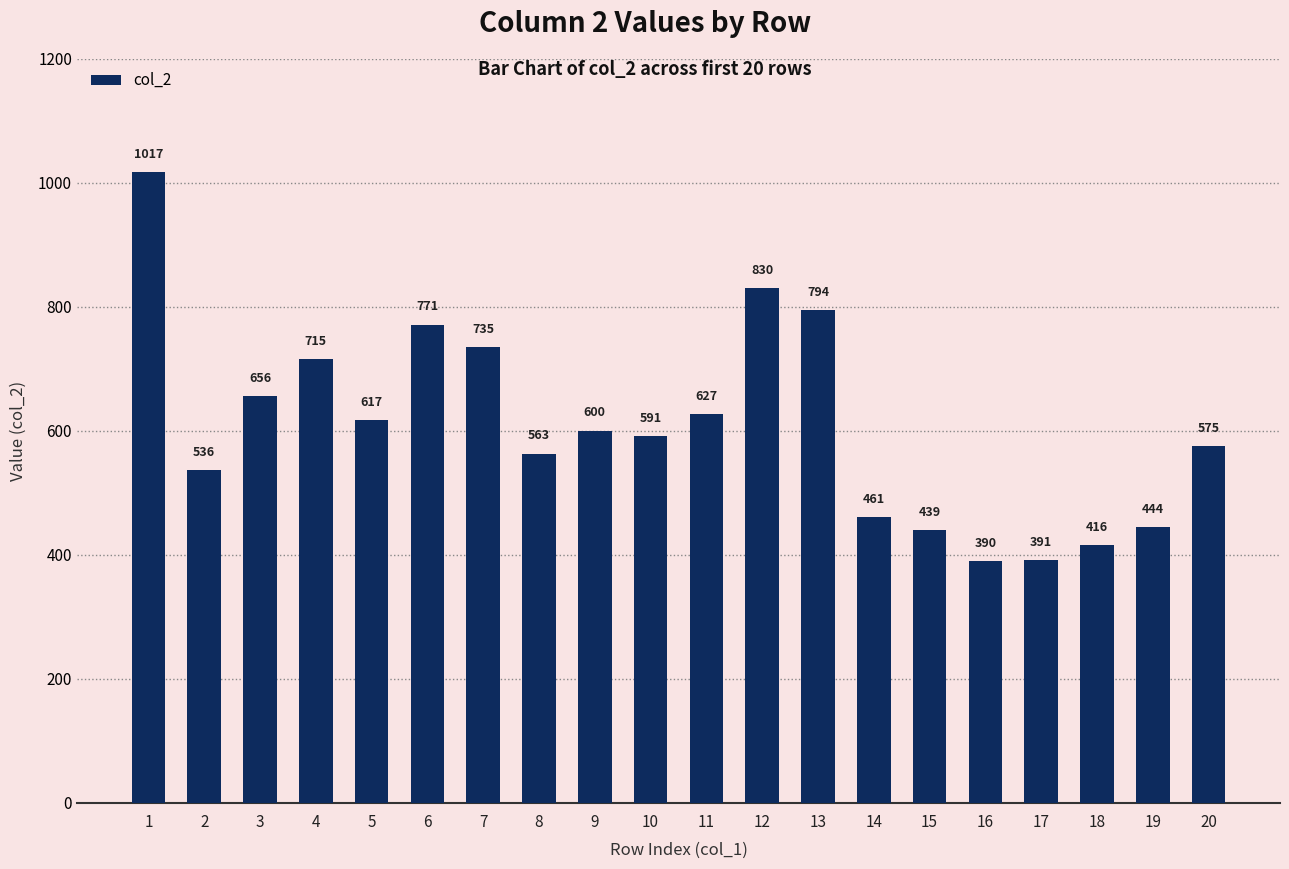

Rank the categories by value from highest to lowest.

1, 12, 13, 6, 7, 4, 3, 11, 5, 9, 10, 20, 8, 2, 14, 19, 15, 18, 17, 16